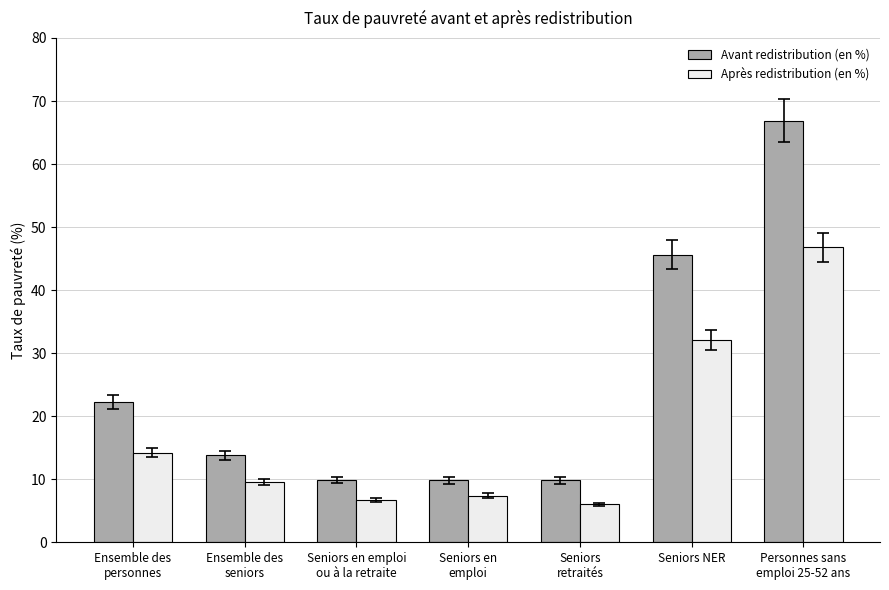

The Avant redistribution (en %) series shows 66.9 at Personnes sans
emploi 25-52 ans. True or false?

True